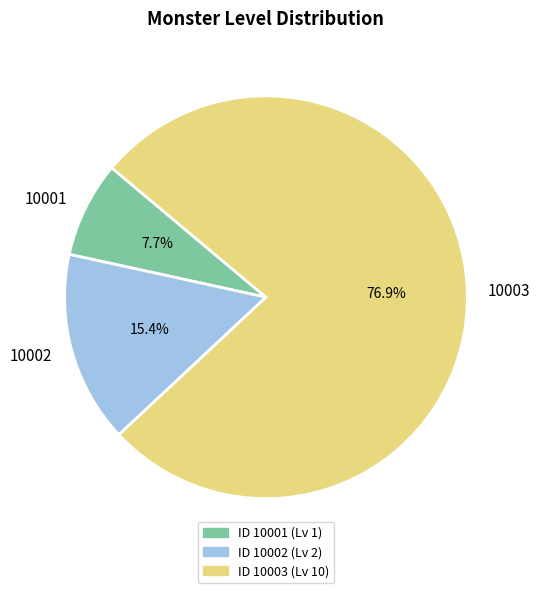

To the nearest percent, what is the difference between the largest and smallest slice percentages?

69%